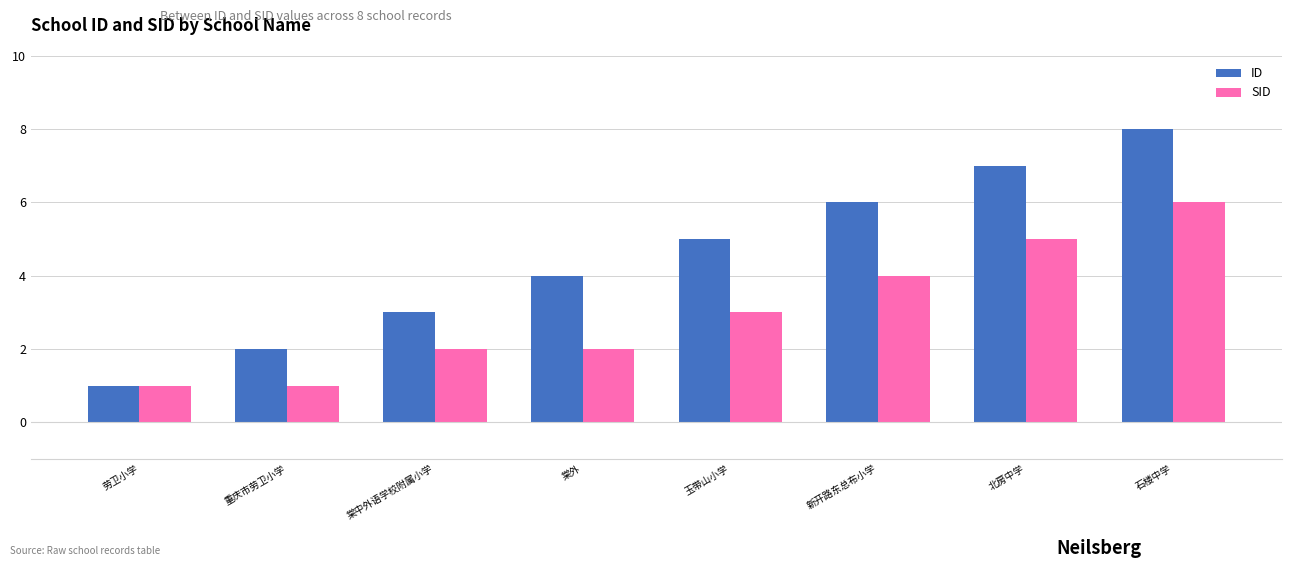

Which series has the widest spread of values?

ID